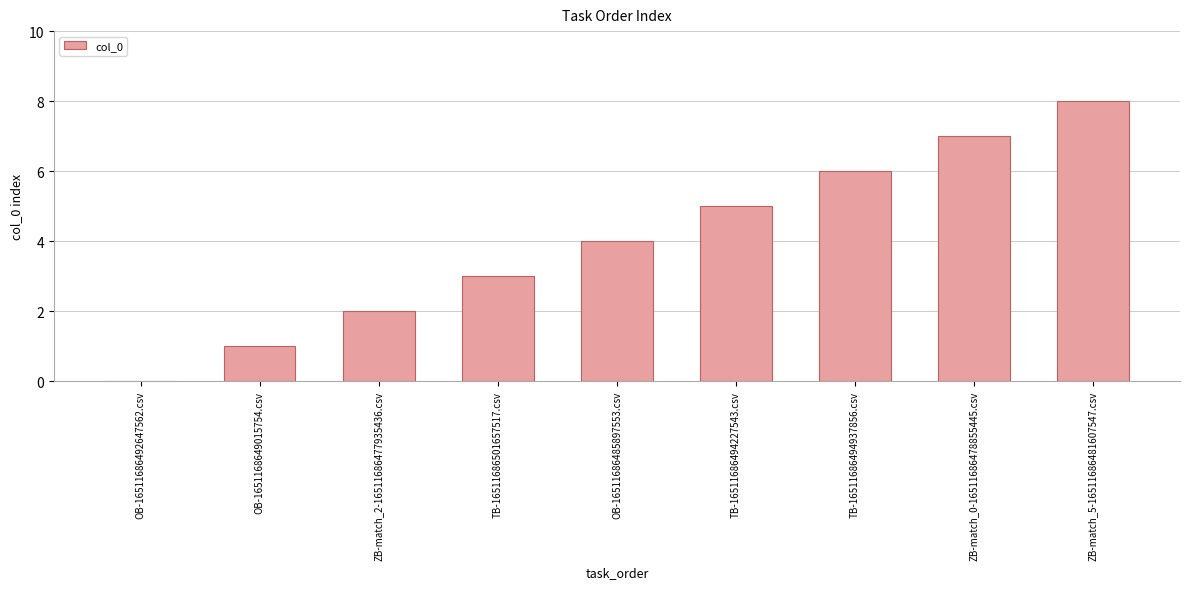

Approximately how many times larger is the value at OB-16511686485897553.csv compared to TB-16511686494227543.csv?

0.8